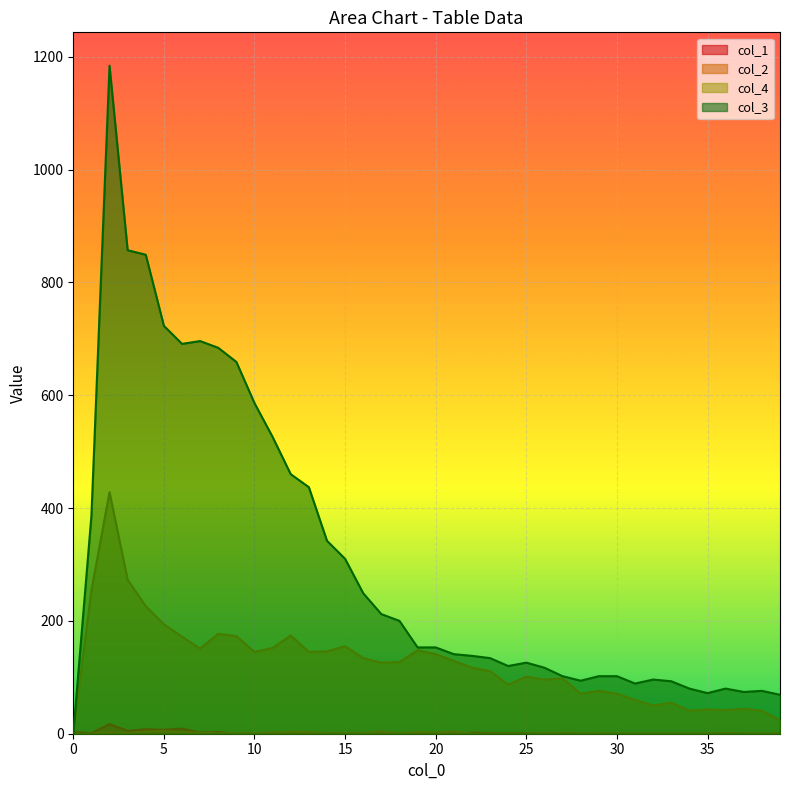

What is the difference between the maximum and second lowest values in the col_2 series?

5